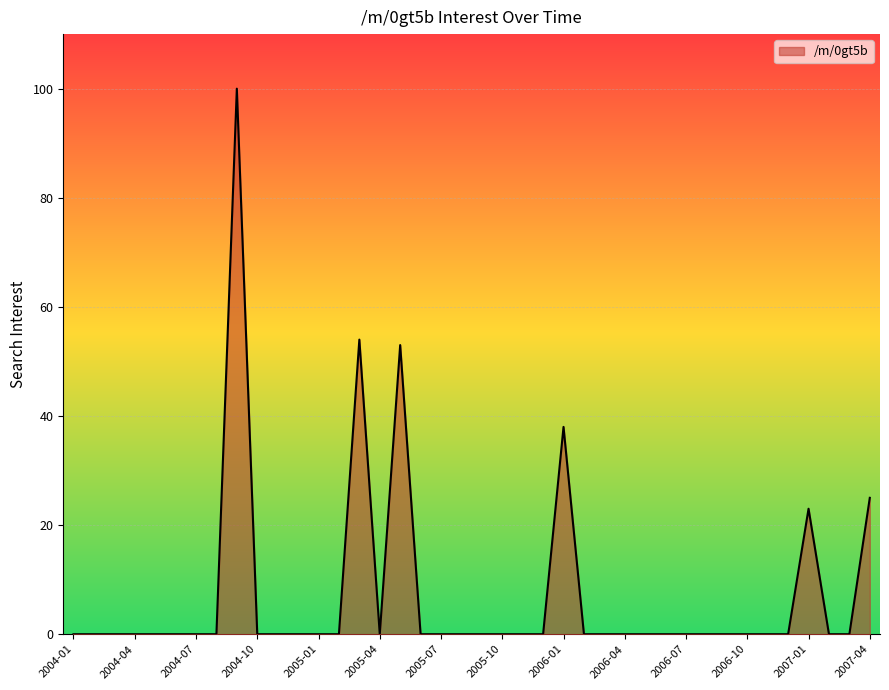

What is the difference between the maximum and minimum values?

100